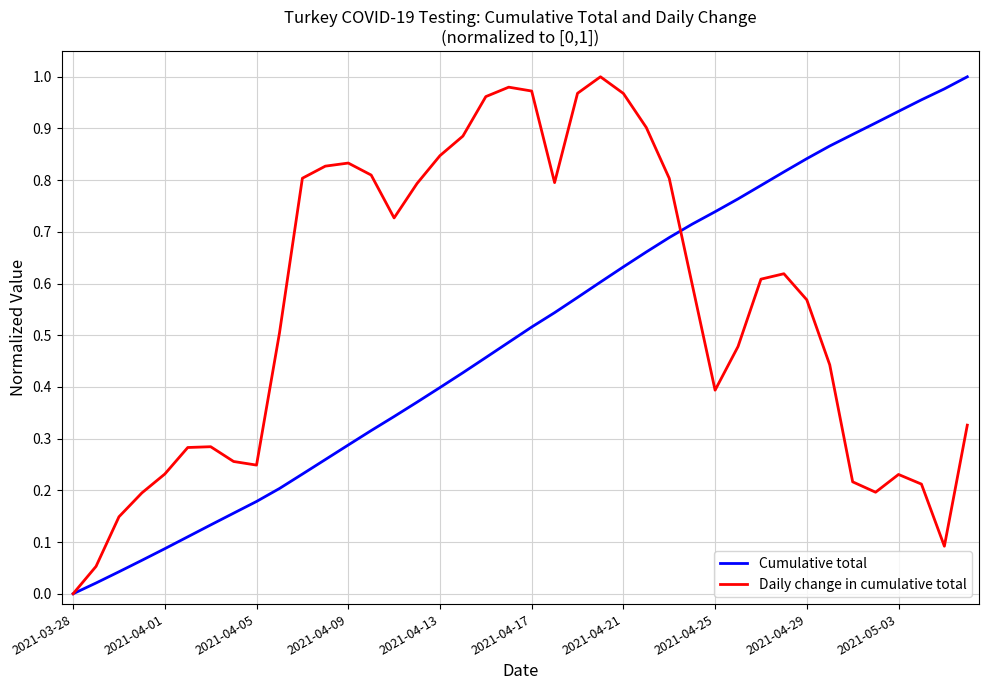

What is the value of the Cumulative total point at the 7th from the left?

0.1